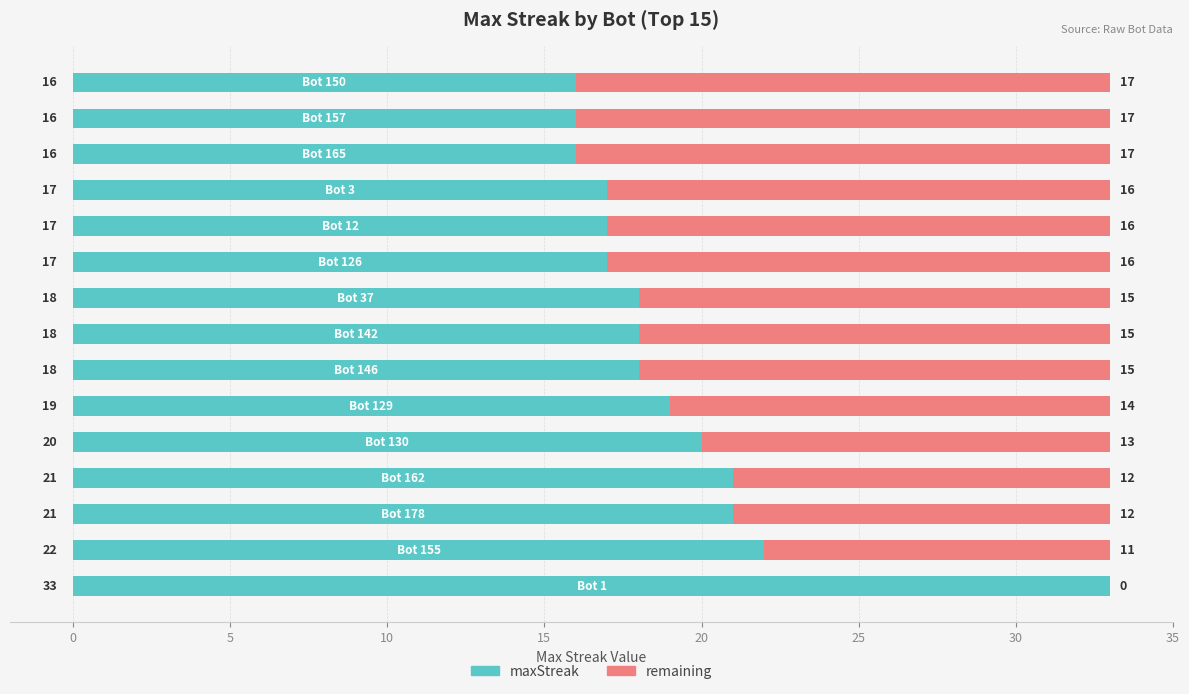

How many bars are there in each group?

2